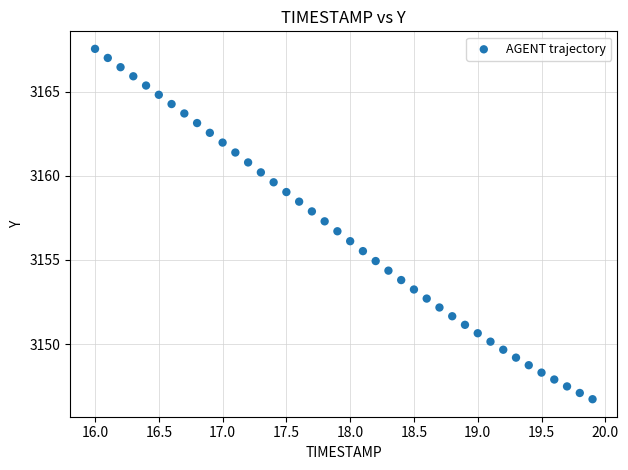

What is the range of Y values (max minus min)?

20.8